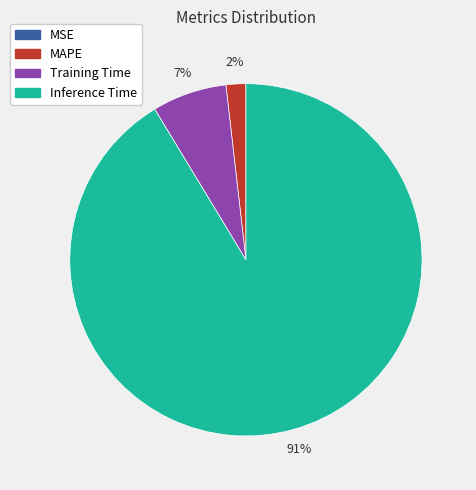

What is the ratio of the value at MAPE to the value at Training Time?

0.3